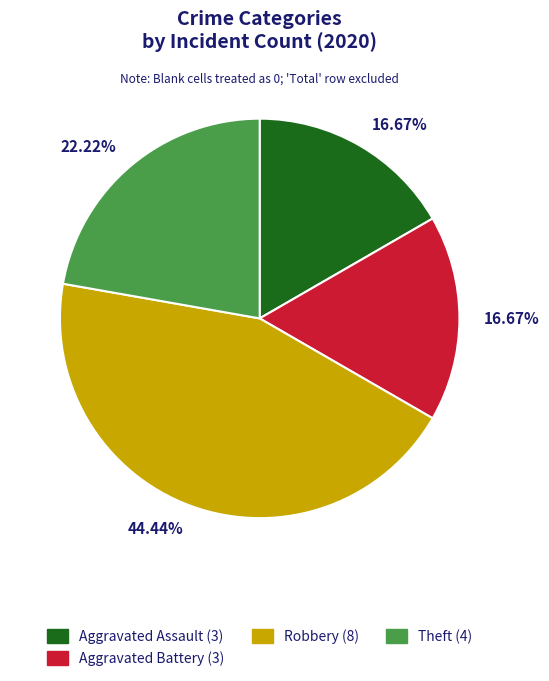

Is there a majority slice in this chart?

No